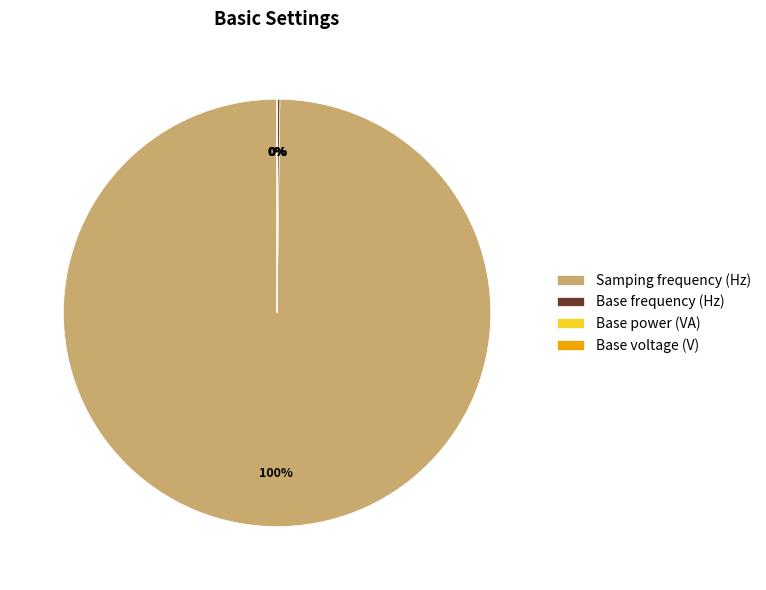

To the nearest percent, what portion does Samping frequency (Hz) represent?

100%